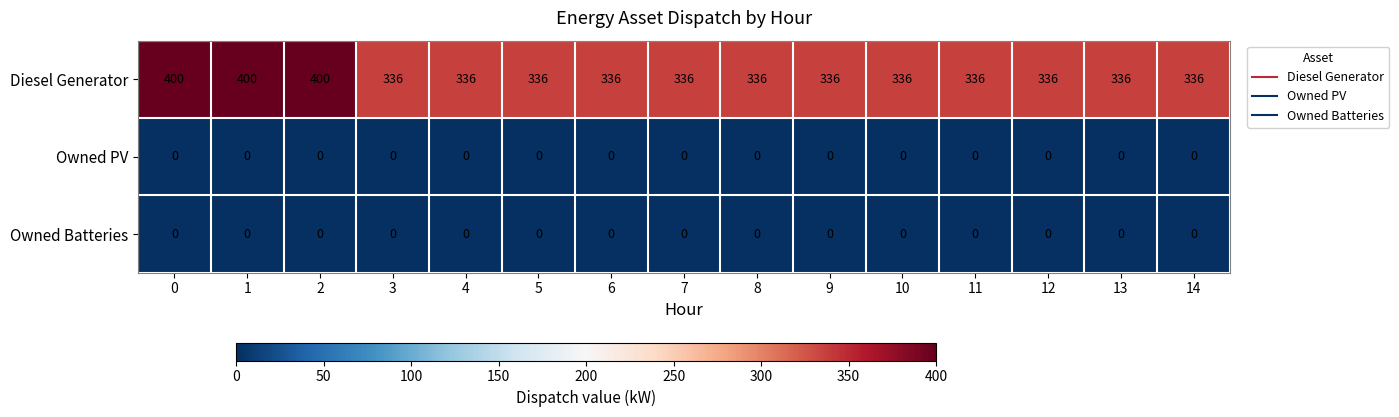

What is the difference between the highest and lowest values at 0?

400